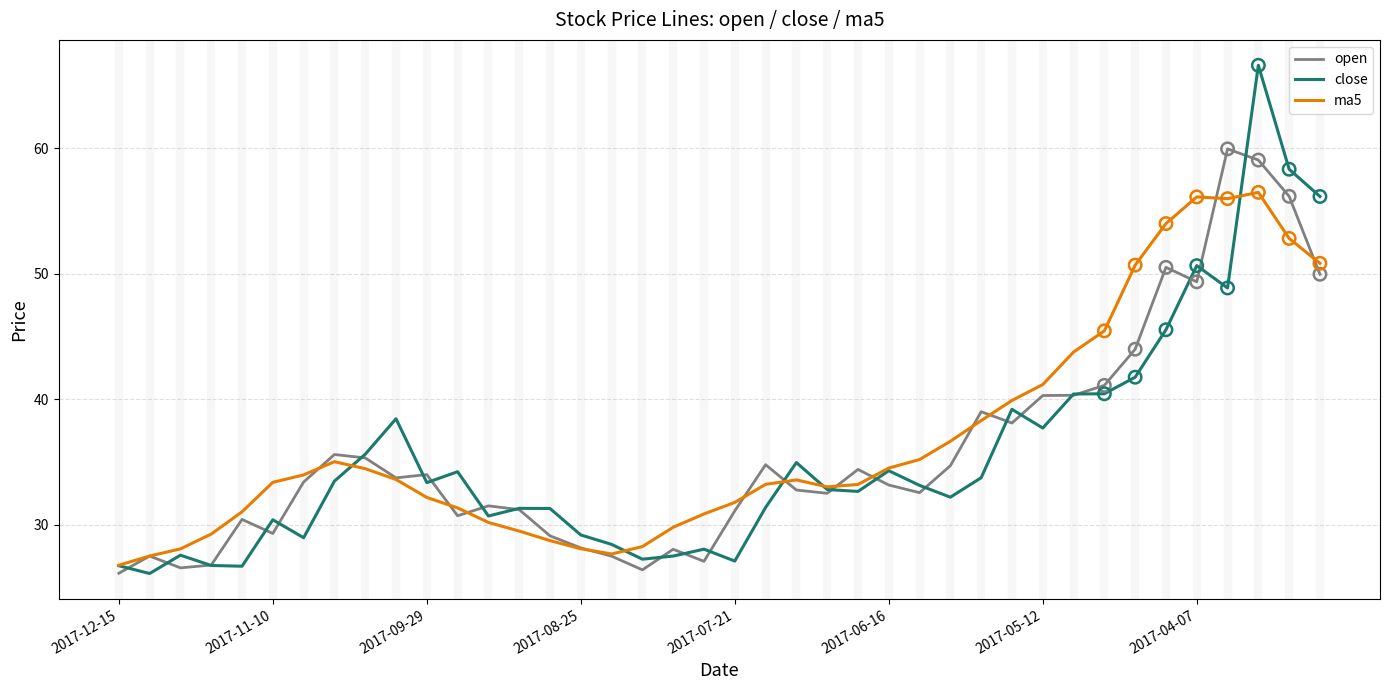

At how many categories does at least one series exceed 36?

14